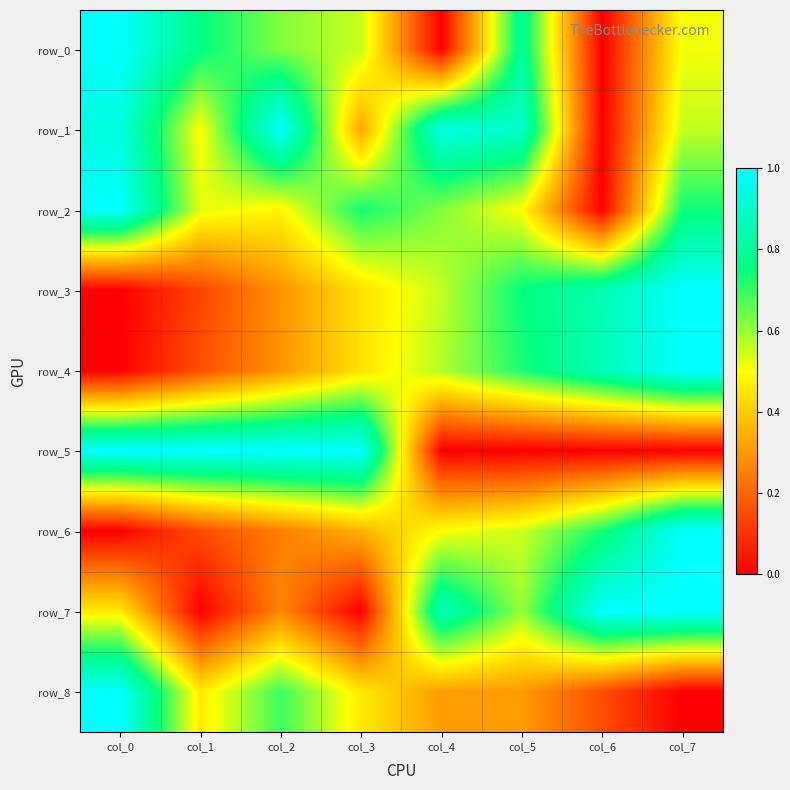

True or false: row_7 has a value of 0.0 at col_3.

True